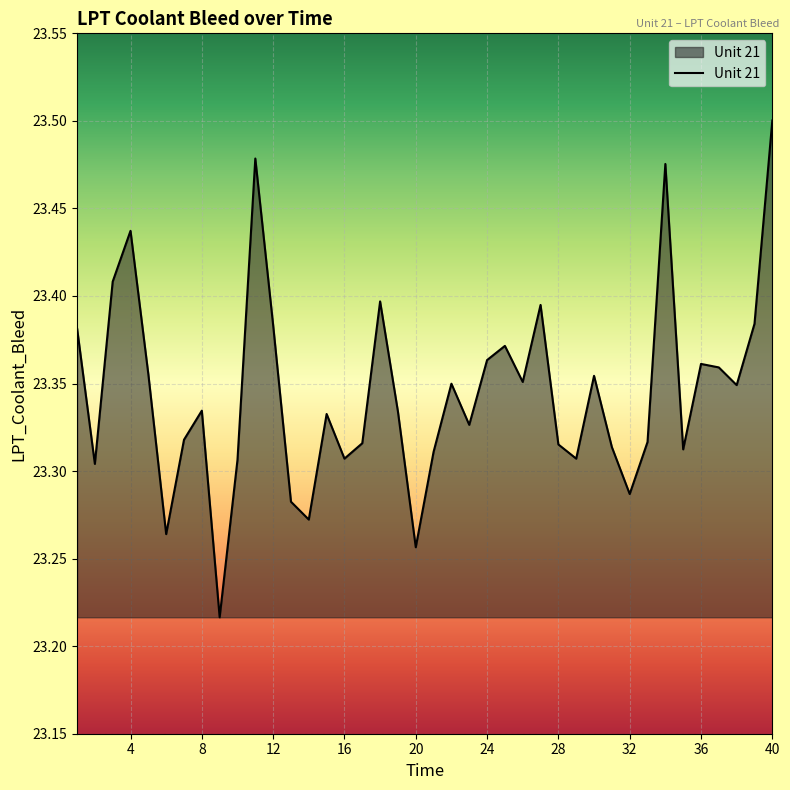

What is the difference between the maximum and minimum values?

0.3